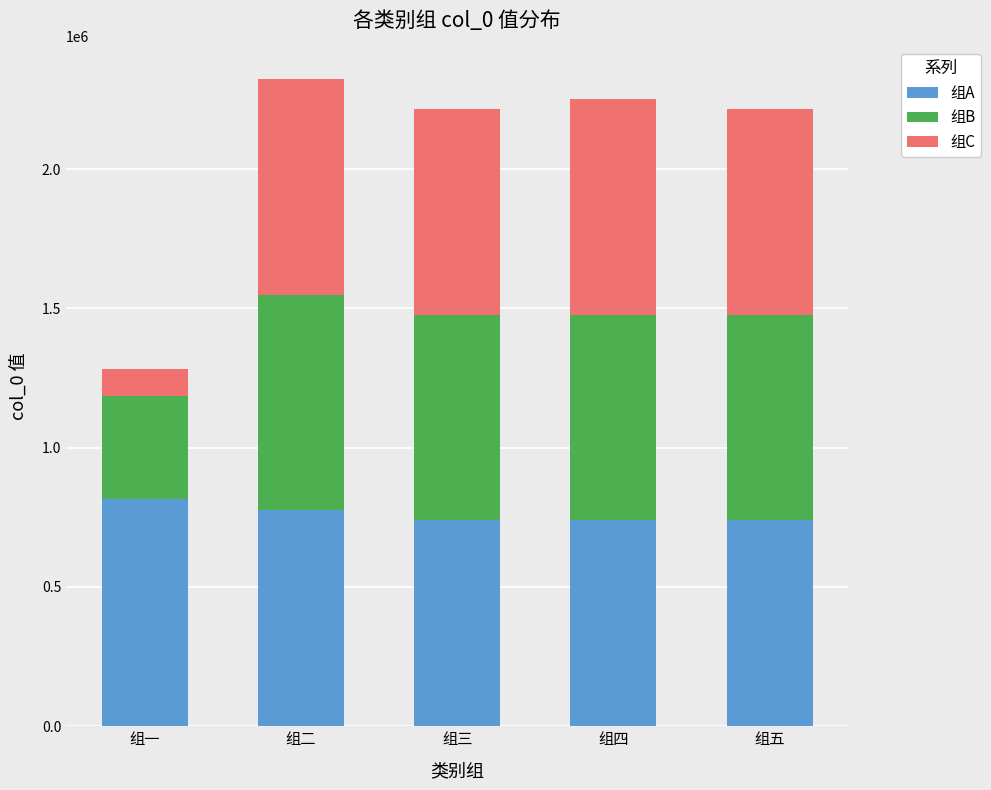

What is the difference between the maximum and minimum values in the 组A series?

78420